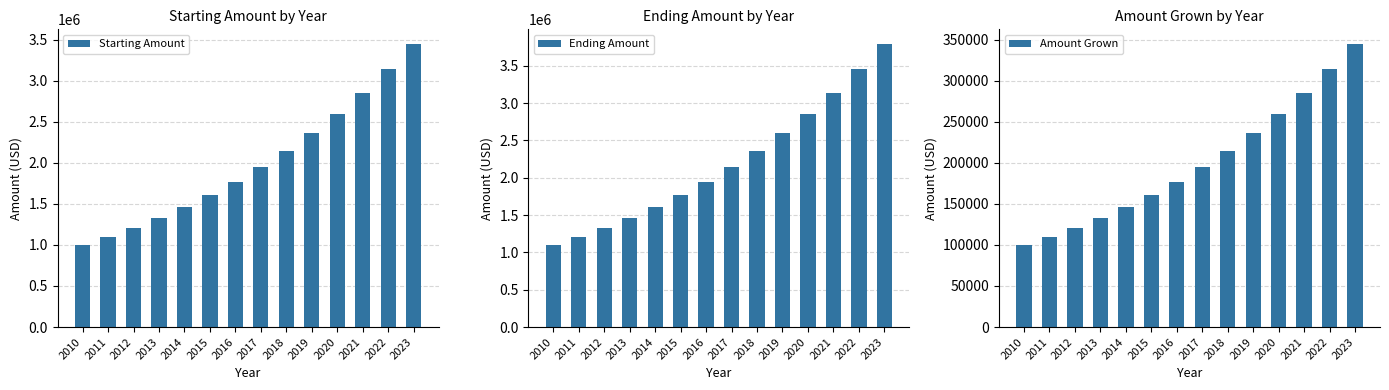

The Ending Amount series shows 3452271 at 2022. True or false?

True